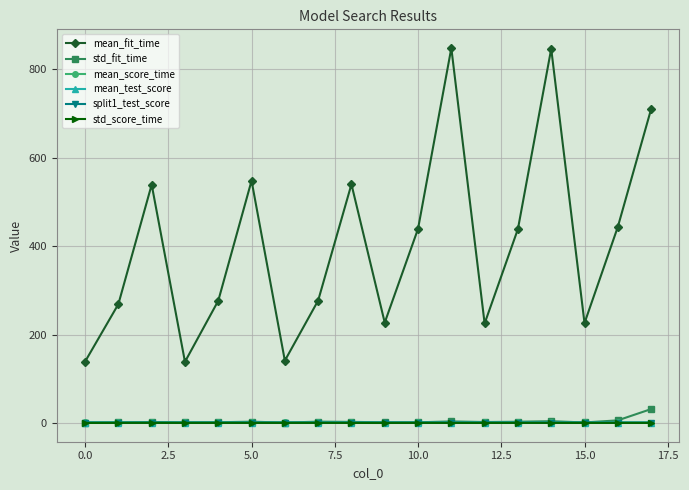

Which series has the largest range (max minus min)?

mean_fit_time